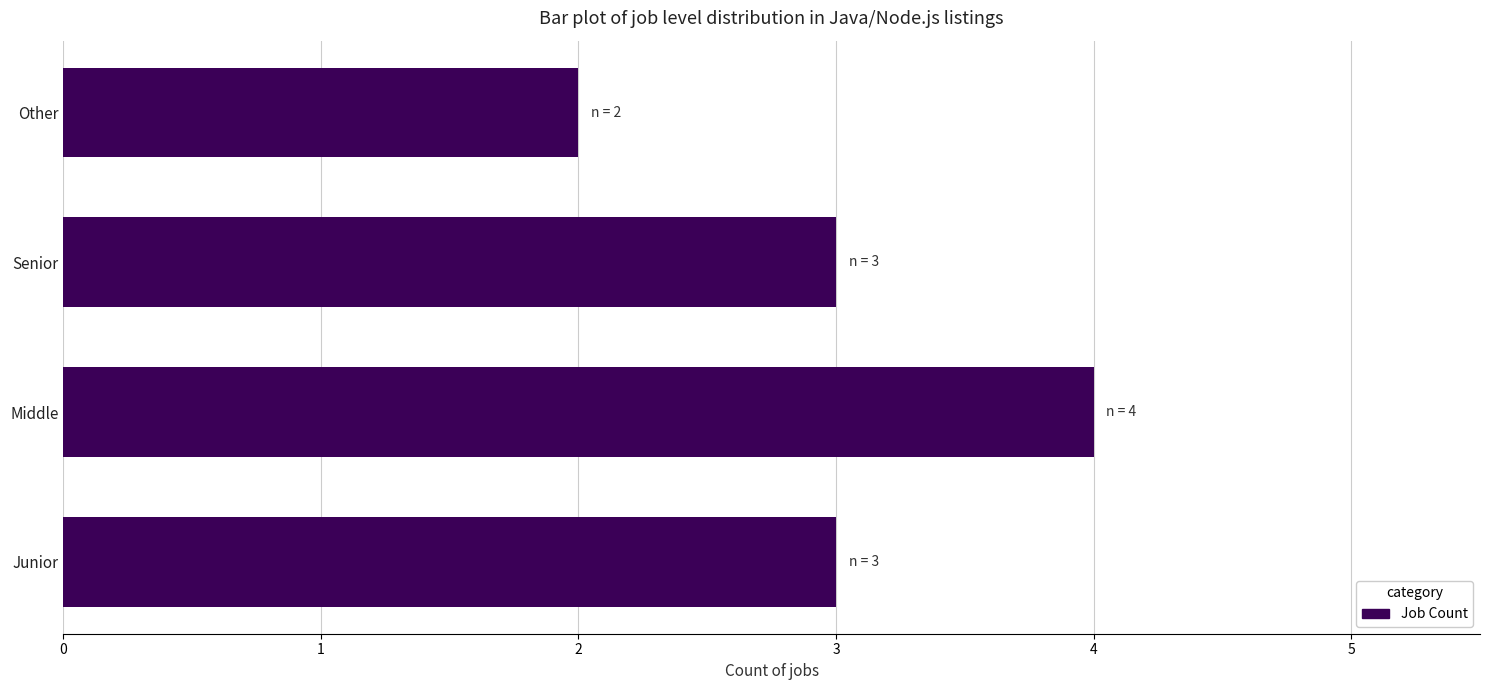

What is the average value?

3